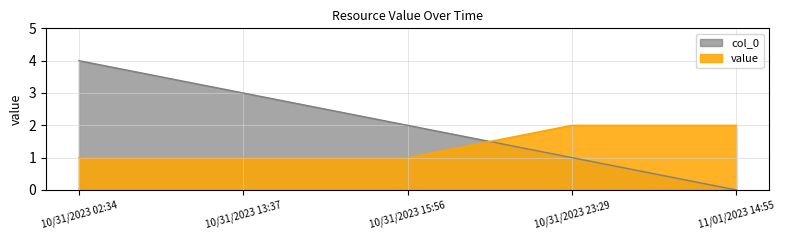

Does the chart have visible grid lines?

Yes